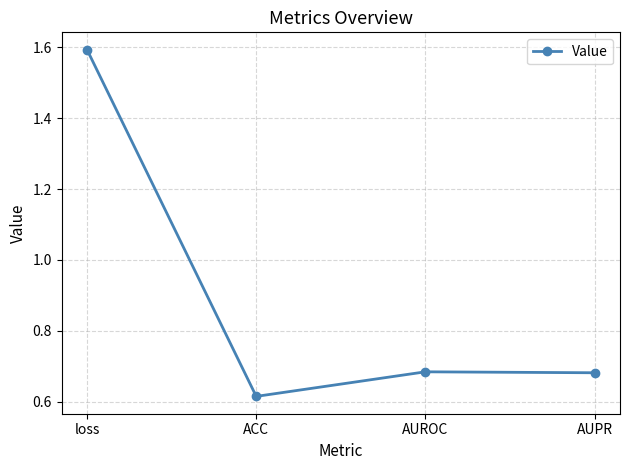

Count the number of categories in the chart.

4